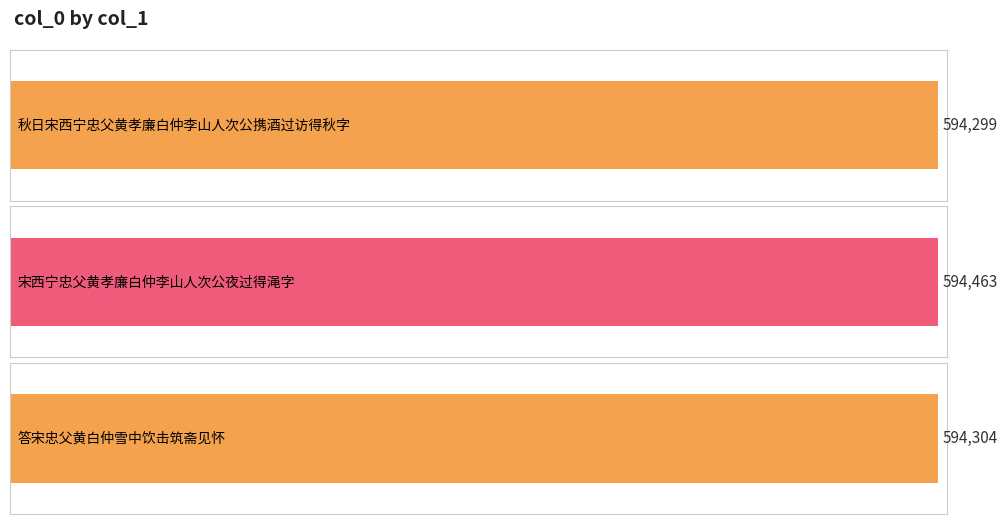

What is the value of the 1st bar from the left?

594299